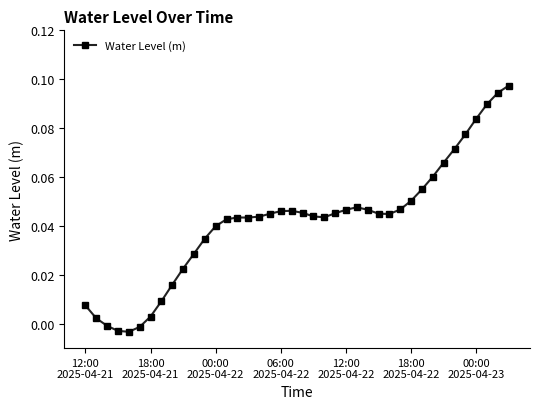

True or false: the data has more than 1 interior local peaks.

True